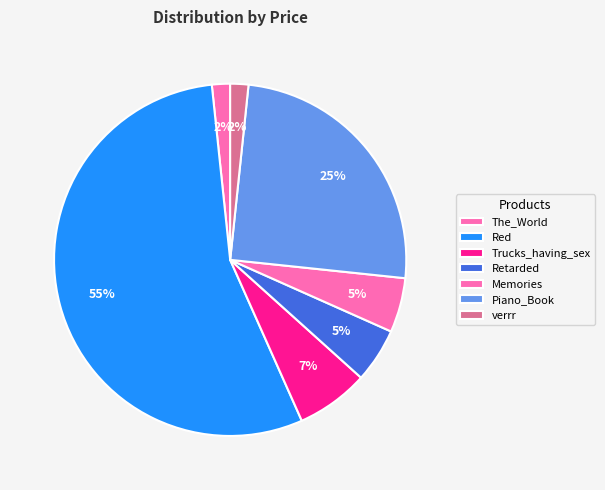

Does Red account for over 50% of the chart?

Yes